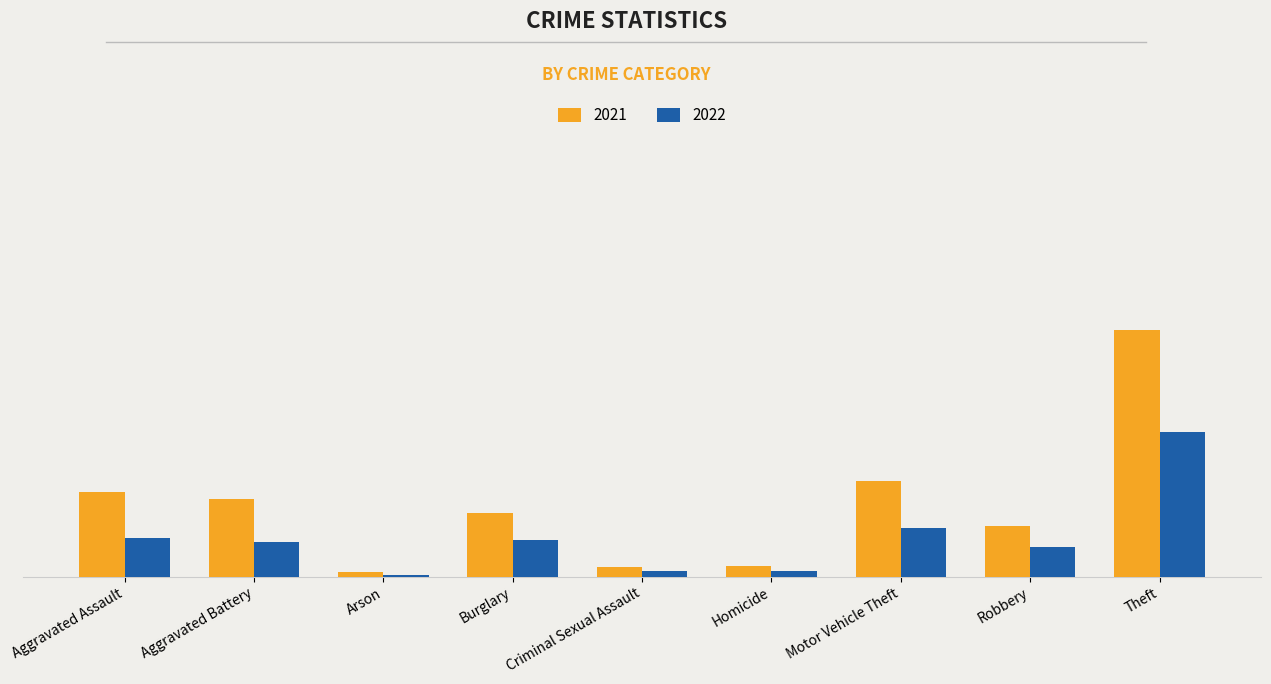

Which category has the lowest value across all series?

Arson